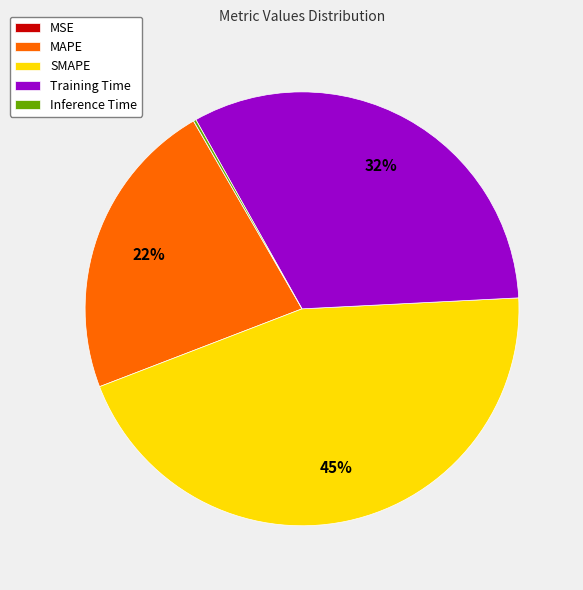

Is there a majority slice in this chart?

No